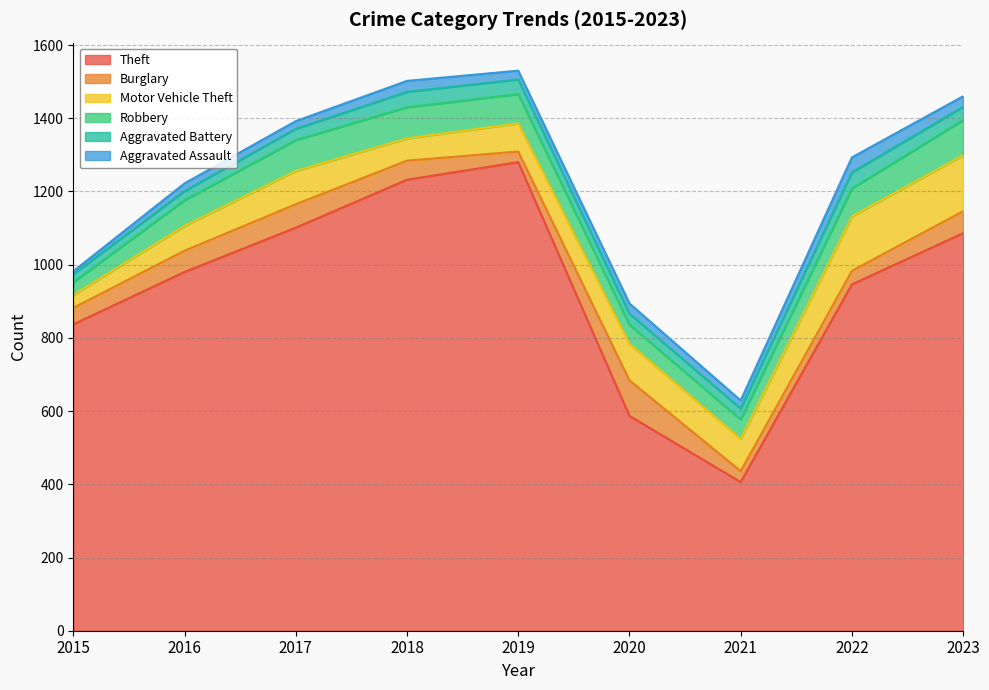

Is it true that Aggravated Assault equals 4 at 2016?

False